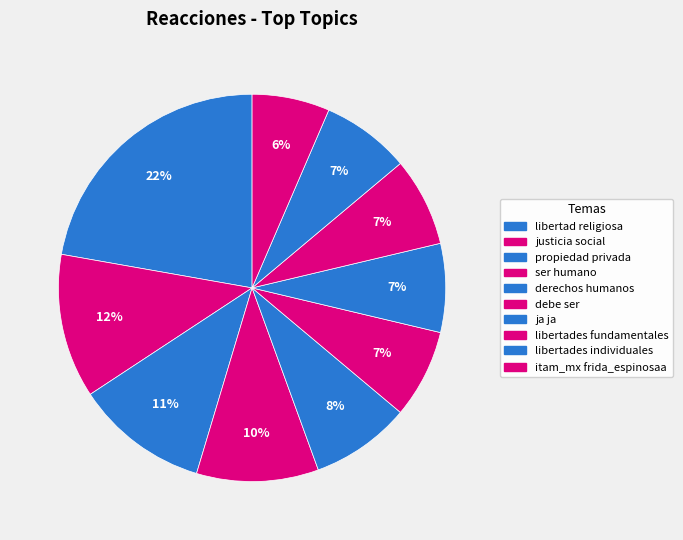

Is it true that libertades fundamentales is 1% of the pie?

False